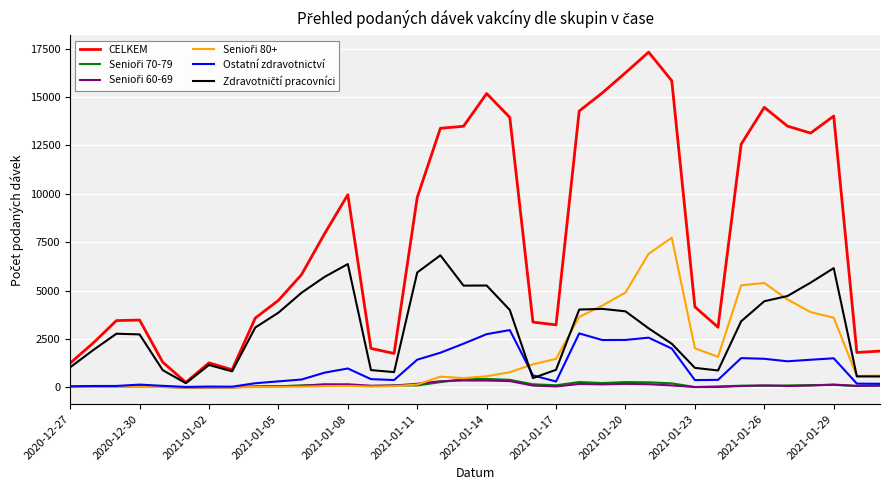

Which series has the widest spread of values?

CELKEM